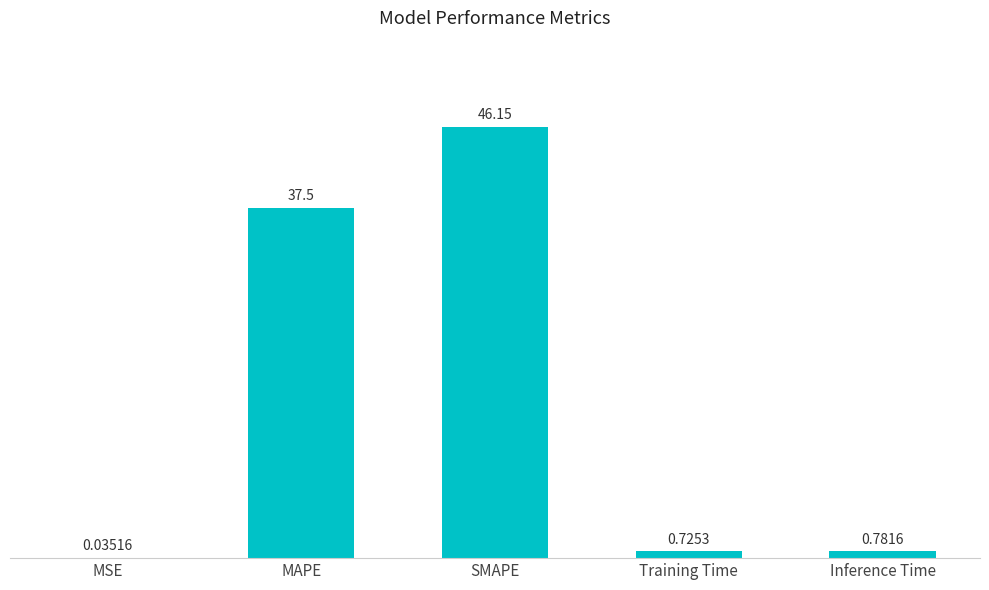

Where is the data nearest to the value 23?

MAPE